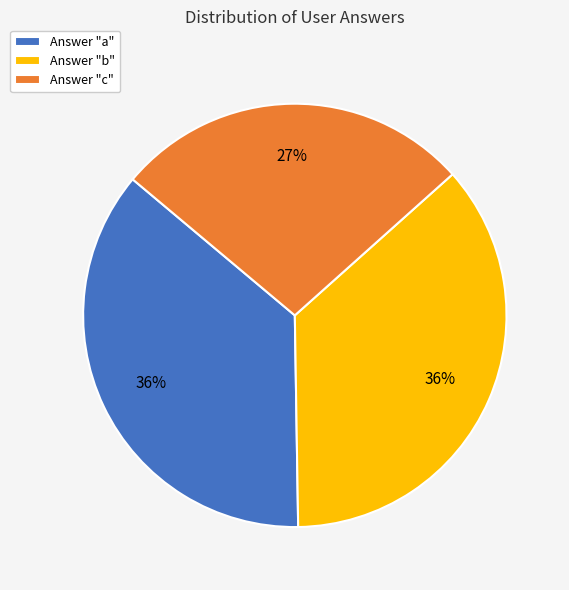

How many segments does this pie chart have?

3